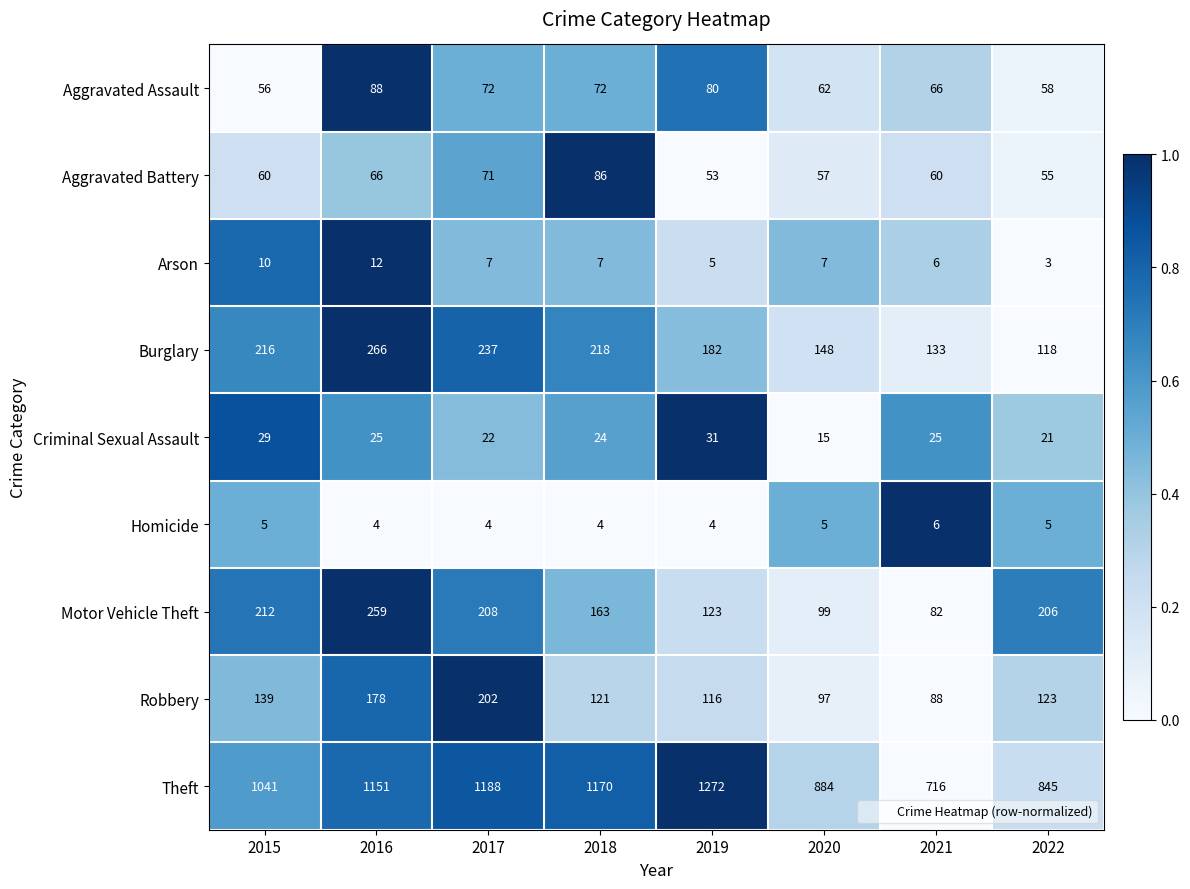

What is the sum of all Aggravated Assault values?

554